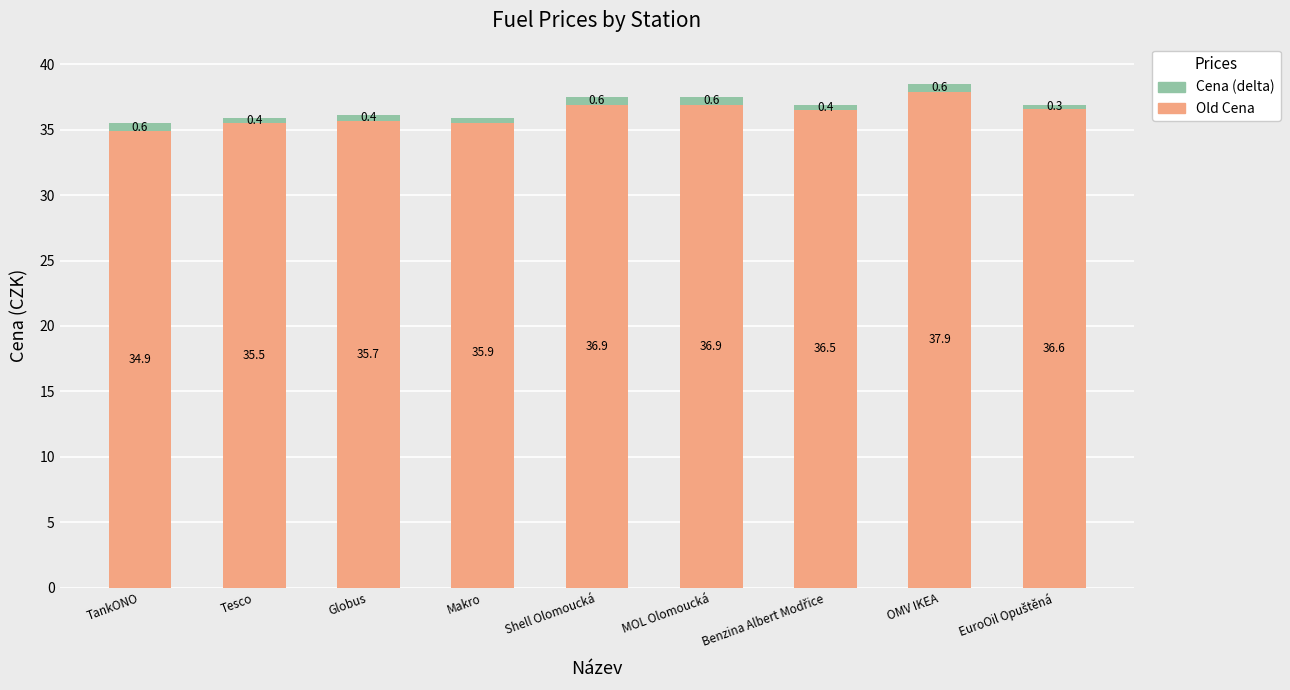

What is the label of the 2nd bar from the left?

Tesco